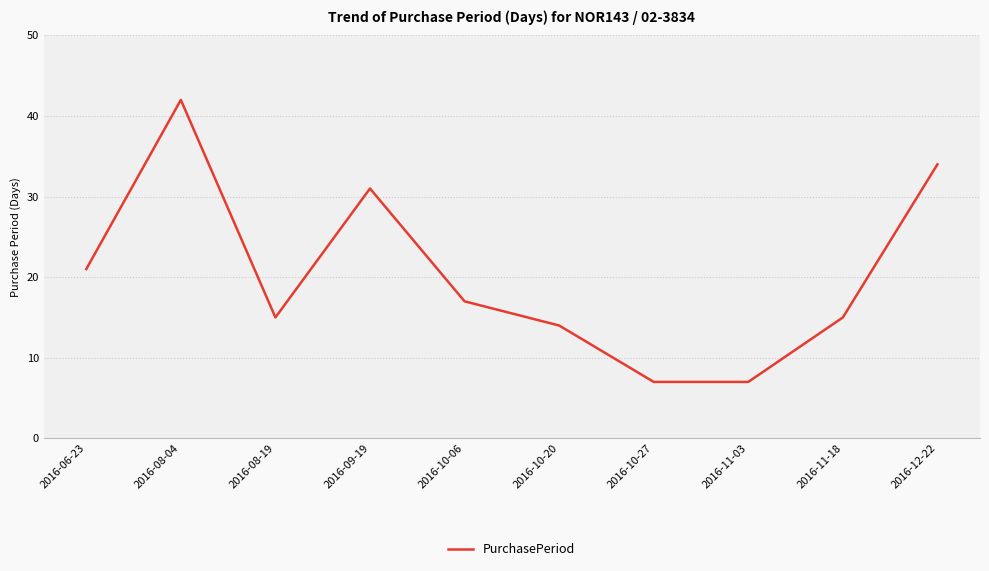

What position from the left is 2016-12-22?

10